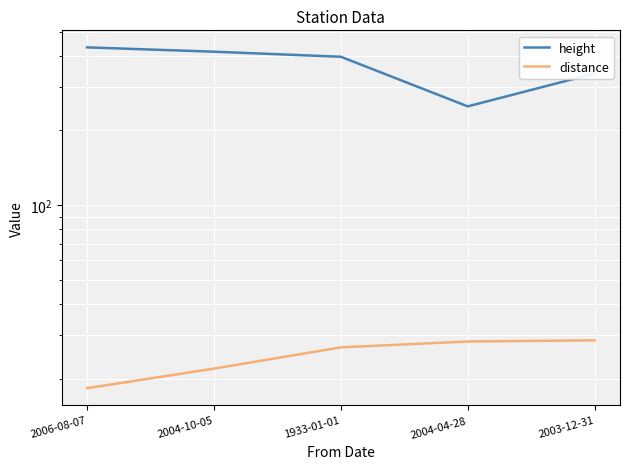

What is the label of the 1st point from the right?

2003-12-31